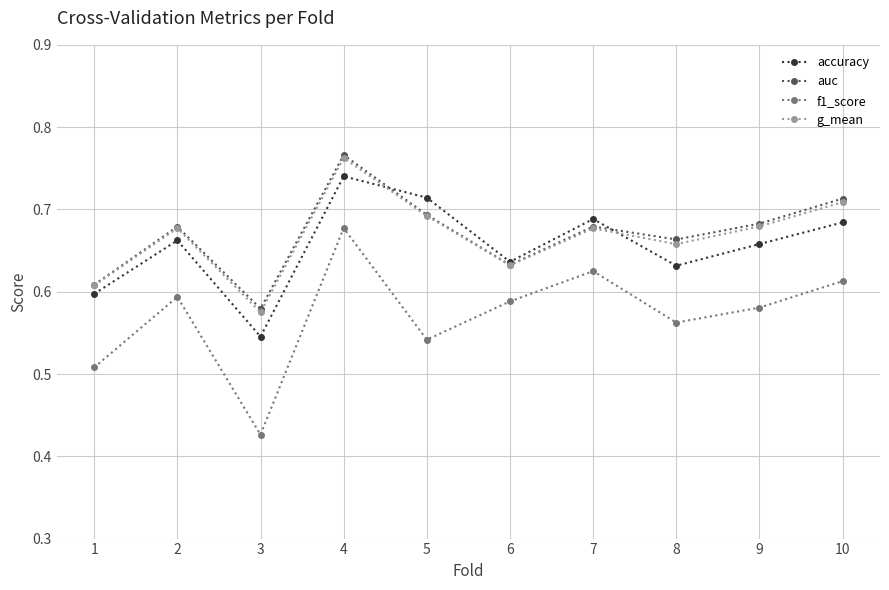

Where is the first local maximum for accuracy?

2